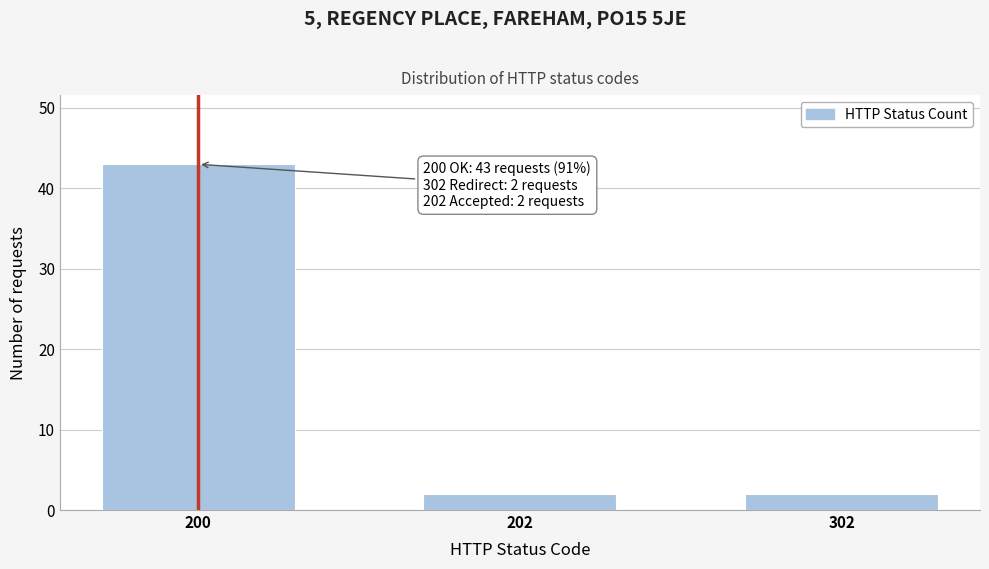

Reading right to left, transcribe all the data shown in this chart.

302=2	202=2	200=43